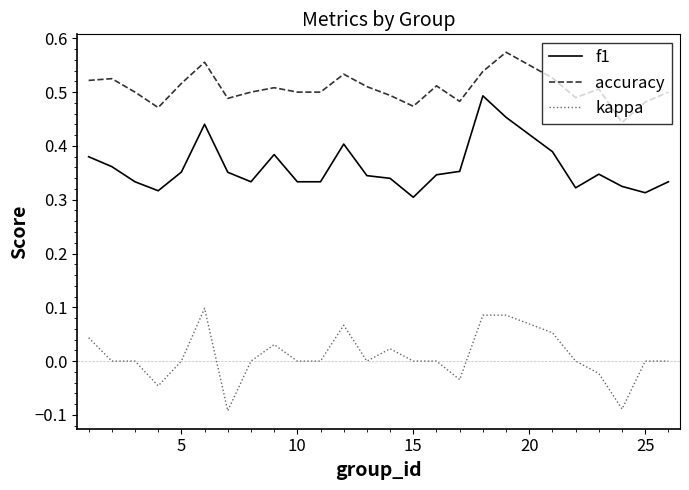

True or false: f1 and kappa cross at least once.

False